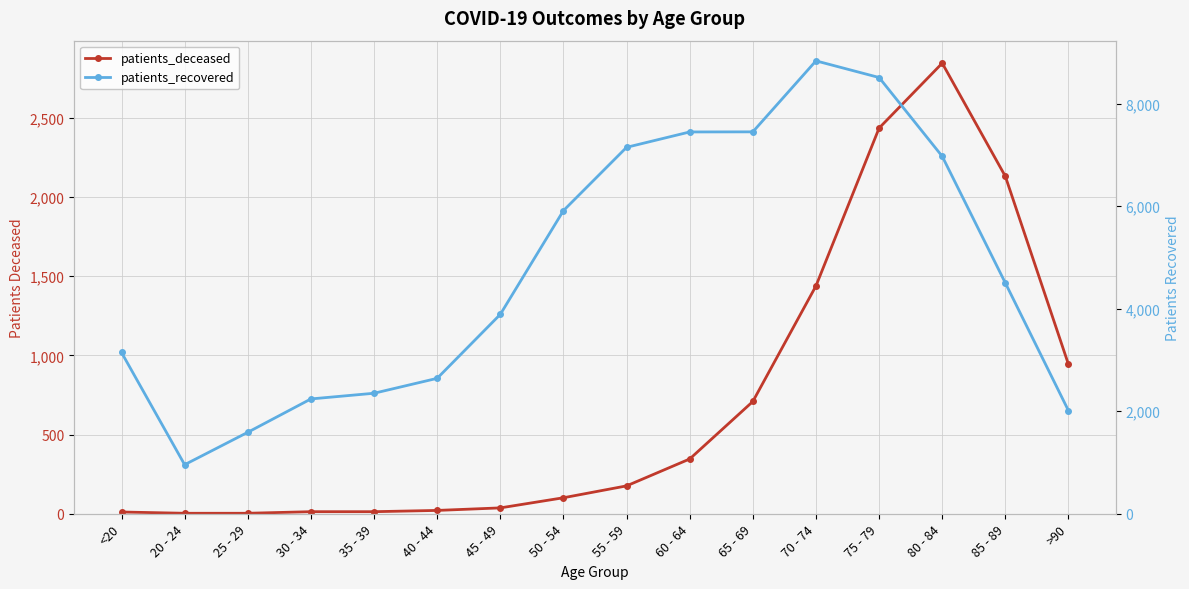

List the series in order of their overall mean, lowest first.

patients_deceased, patients_recovered